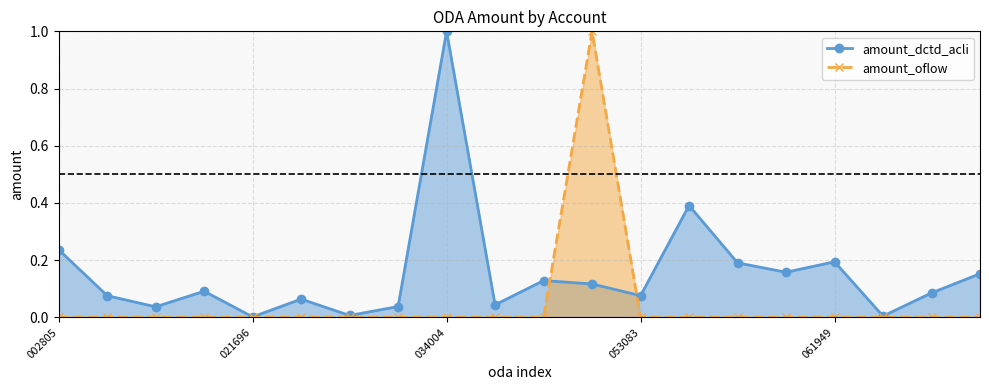

Which series has the largest range (max minus min)?

amount_oflow